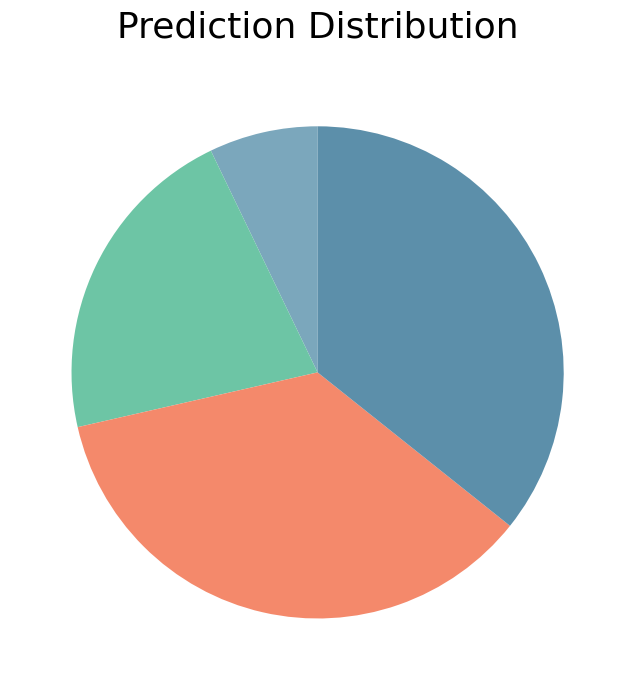

Is there any slice that represents more than half of the pie?

No